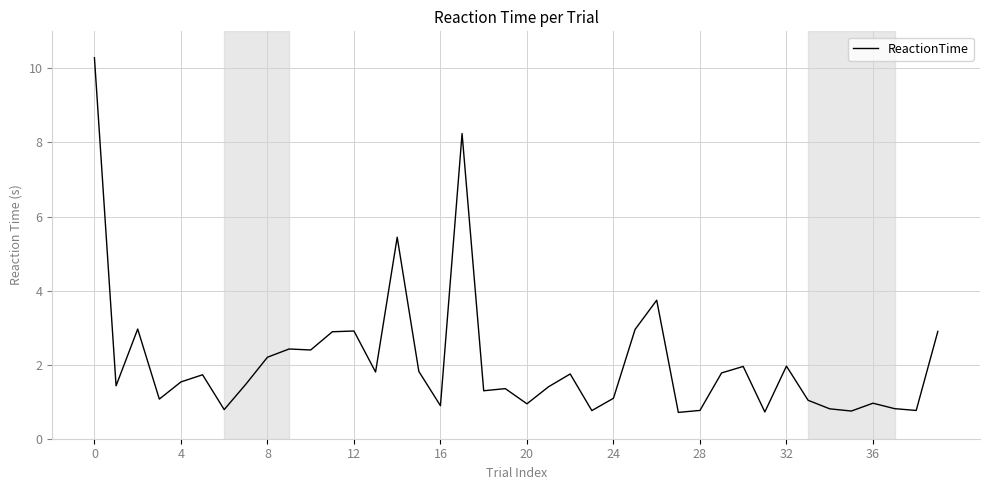

What is the minimum value shown in the chart?

0.7